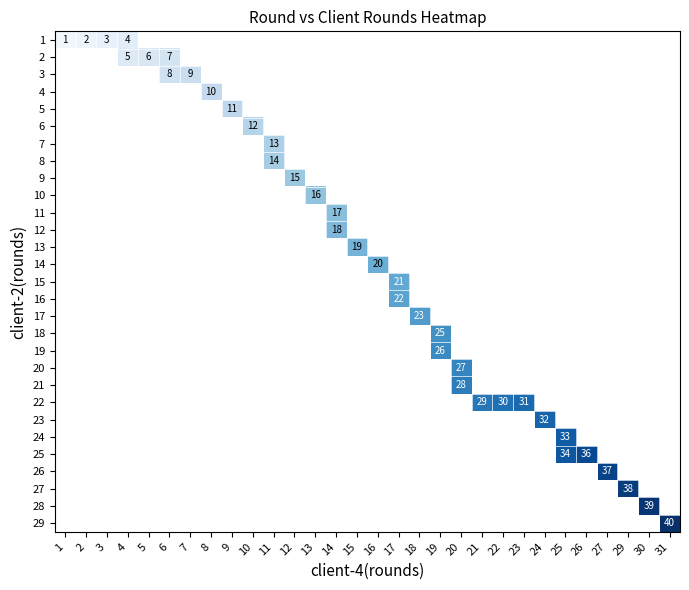

List the labels in order of 8 value, smallest first.

1, 2, 3, 4, 5, 6, 7, 8, 9, 10, 11, 12, 13, 14, 15, 16, 17, 18, 19, 20, 21, 22, 23, 24, 25, 26, 27, 29, 30, 31